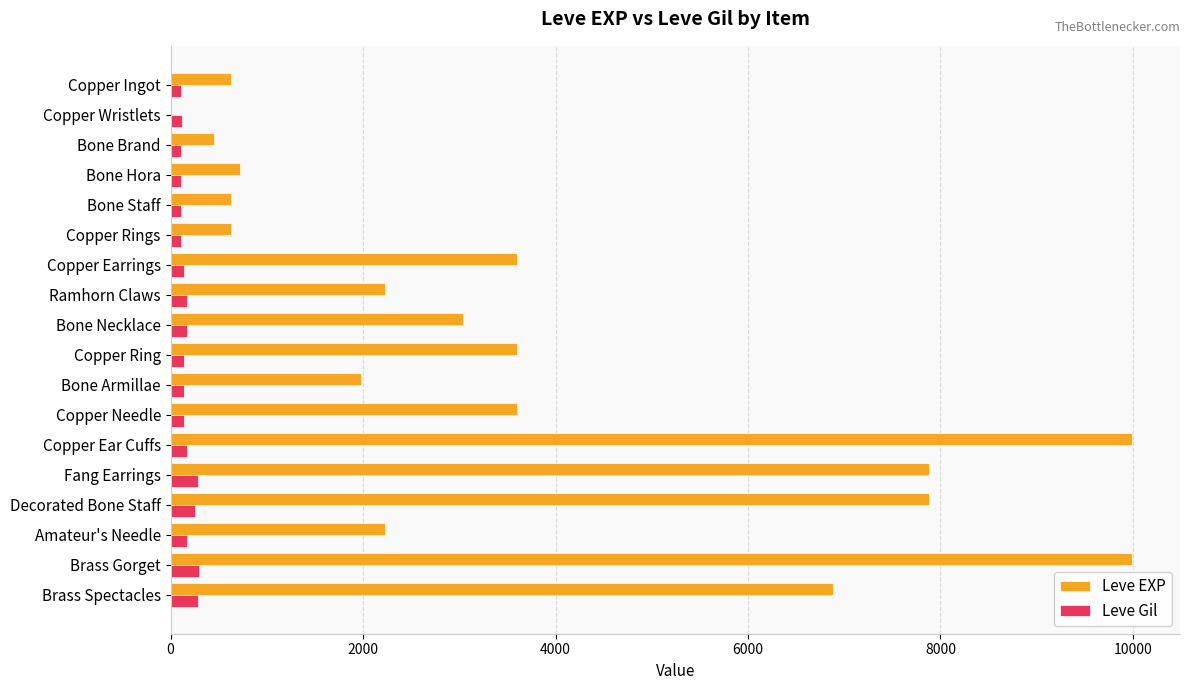

How many data points does each series have?

18